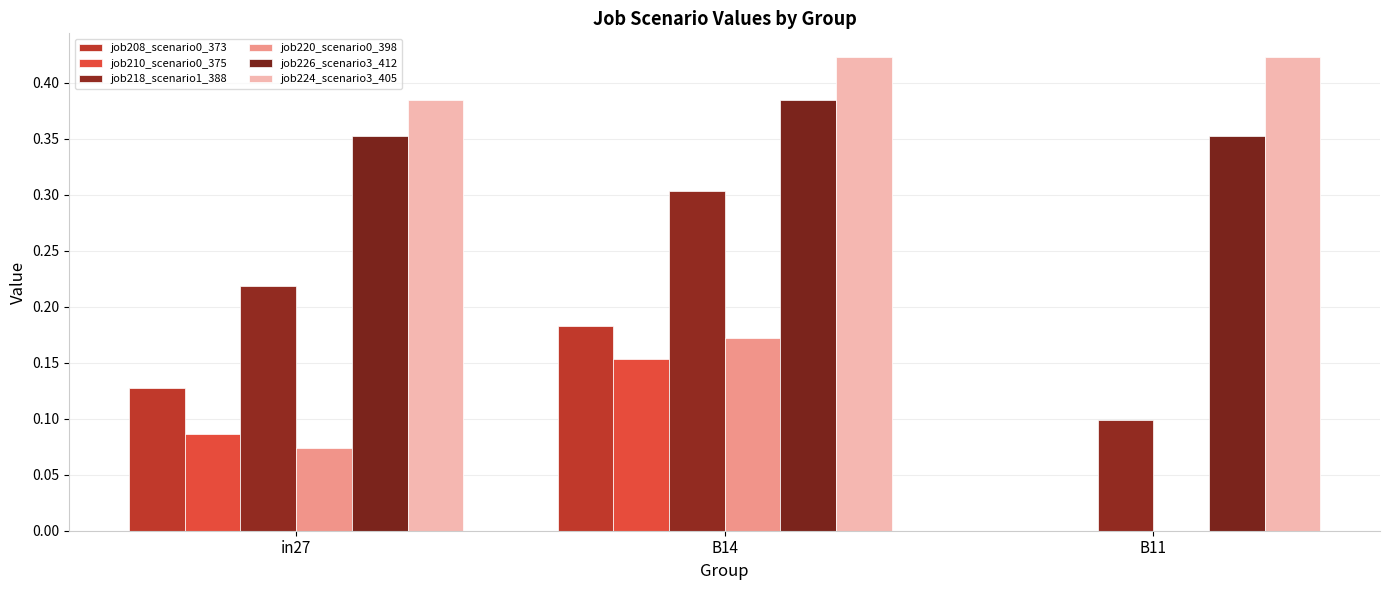

True or false: job224_scenario3_405 has a value of 0.2 at in27.

False